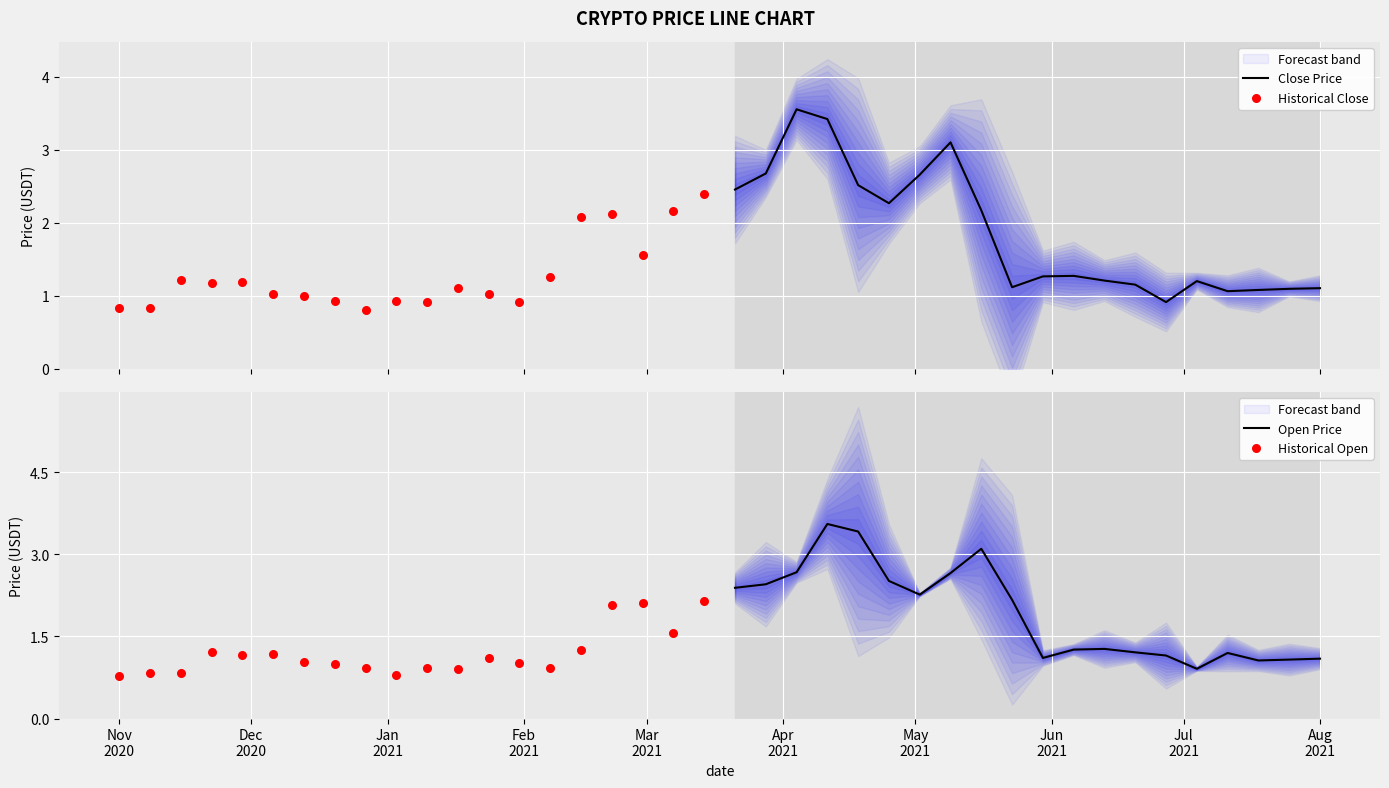

Which series has the largest total across all categories?

Open Price